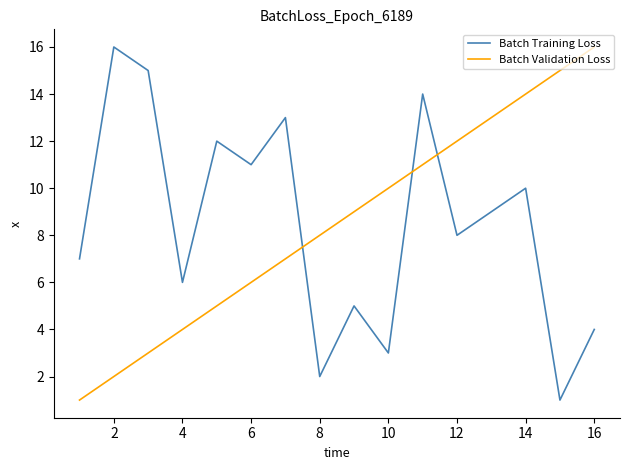

How many interior local peaks does the Batch Training Loss series have?

6